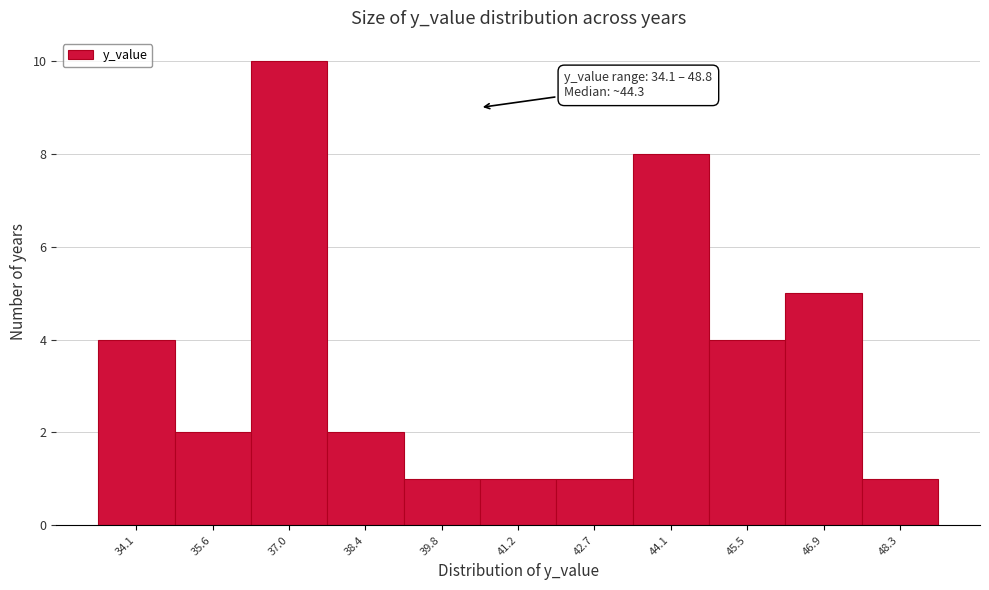

Reading left to right, what are all the values shown in this chart?

34.1=4	35.6=2	37.0=10	38.4=2	39.8=1	41.2=1	42.7=1	44.1=8	45.5=4	46.9=5	48.3=1